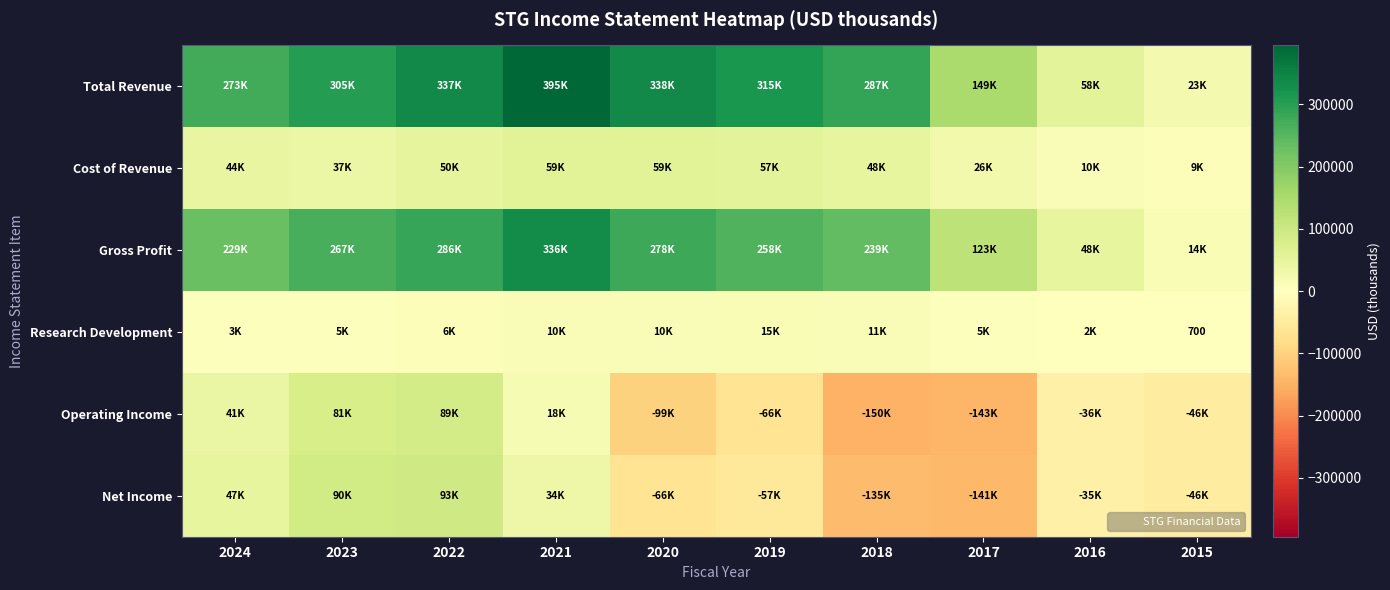

At how many categories does at least one series exceed 189151?

7